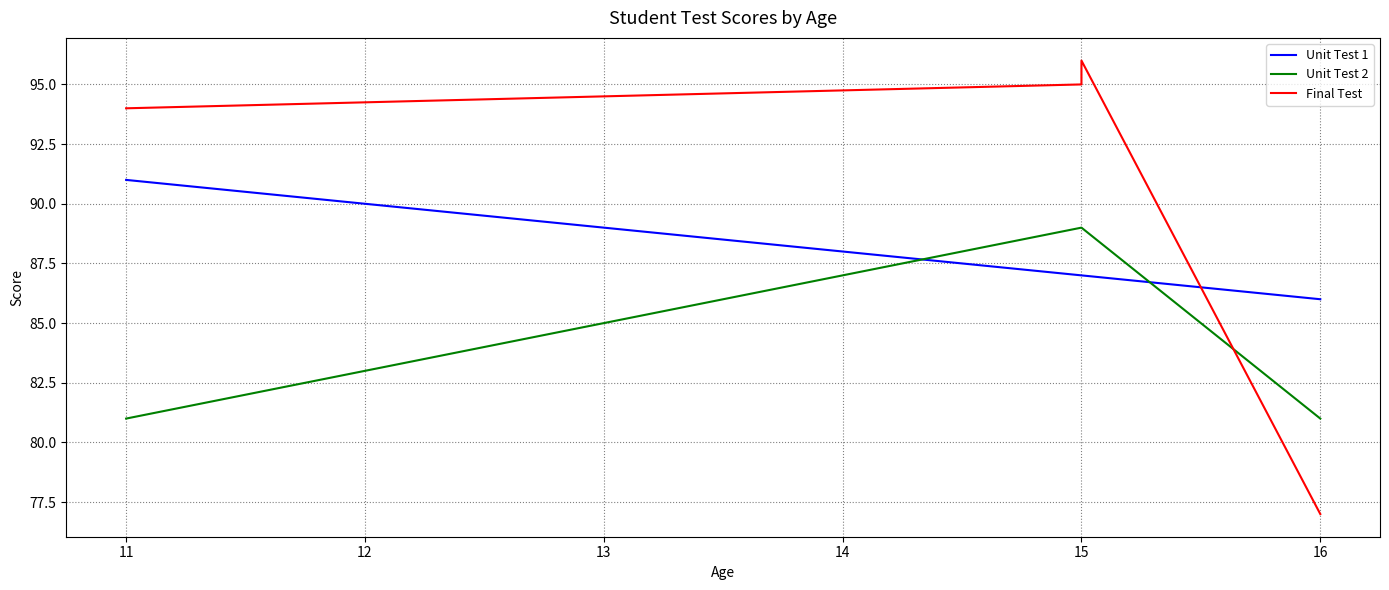

At how many categories does at least one series exceed 90?

3